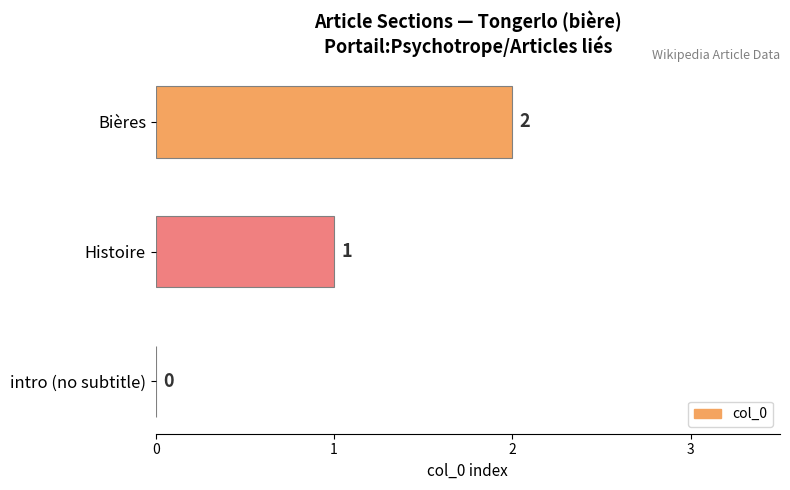

Where is the data nearest to the value 1?

Histoire